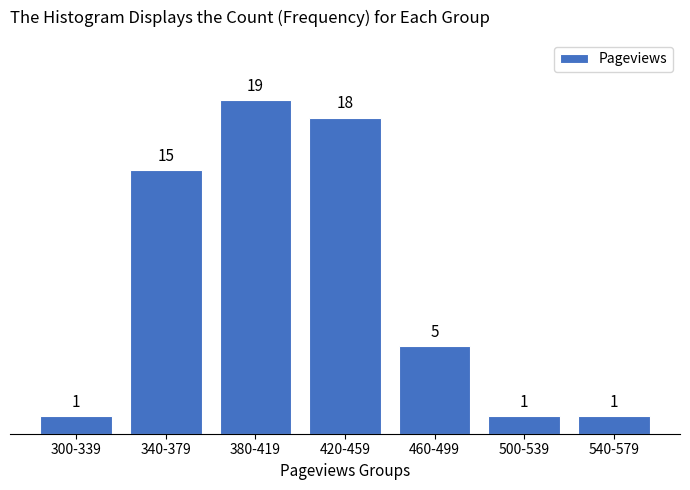

Reading left to right, extract all data points from this chart.

1	15	19	18	5	1	1